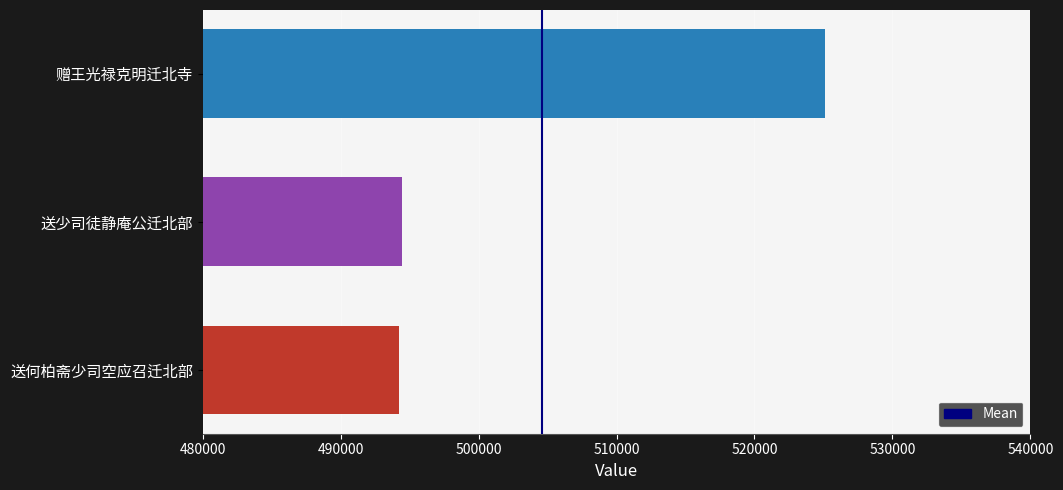

What is the change in value from 送少司徒静庵公迁北部 to 赠王光禄克明迁北寺?

+30700